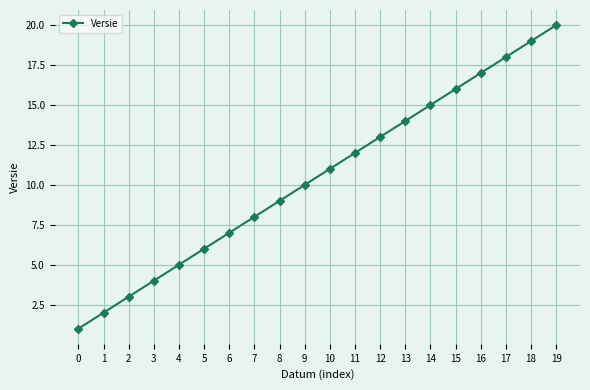

Rank the categories by value from lowest to highest.

0, 1, 2, 3, 4, 5, 6, 7, 8, 9, 10, 11, 12, 13, 14, 15, 16, 17, 18, 19